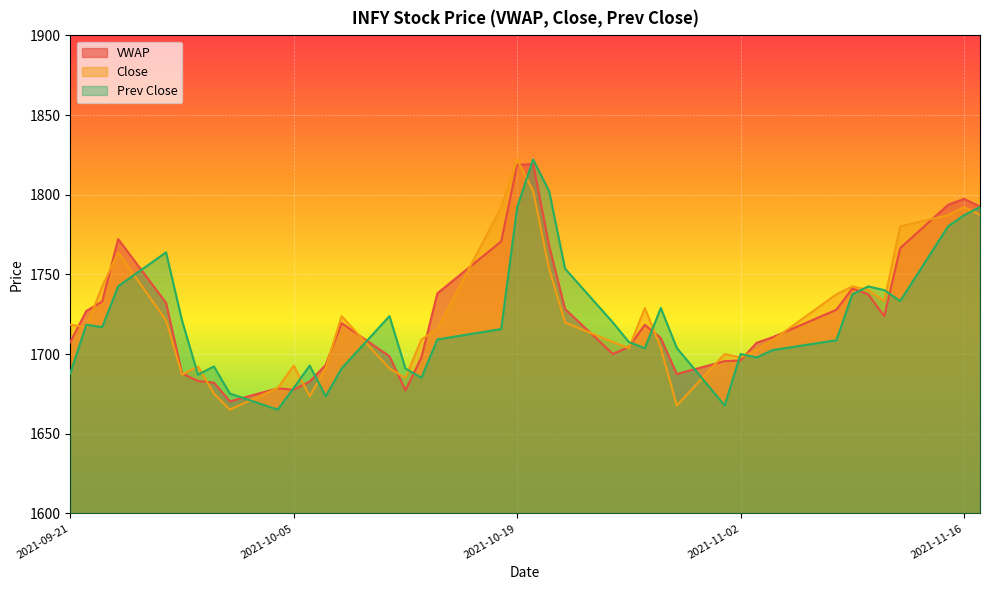

Reading left to right, transcribe all the data shown in this chart.

VWAP: 1707.5	1727.0	1733.0	1772.2	1732.2	1687.9	1683.1	1682.1	1670.3	1678.5	1677.6	1682.8	1693.2	1719.4	1698.6	1677.2	1697.9	1738.1	1770.7	1818.8	1819.2	1768.2	1728.3	1700.0	1704.5	1718.4	1710.1	1687.5	1695.6	1696.0	1707.1	1710.6	1727.8	1741.2	1737.5	1723.8	1766.5	1793.7	1797.4	1792.6
Close: 1718.5	1716.9	1742.5	1763.8	1721.2	1687.1	1692.2	1675.2	1665.2	1678.8	1692.8	1673.5	1691.0	1723.8	1691.0	1685.2	1709.2	1715.8	1792.2	1822.2	1802.3	1753.7	1719.8	1707.5	1703.7	1729.0	1703.9	1667.8	1700.0	1697.9	1702.5	1708.7	1737.5	1742.5	1740.2	1733.3	1780.2	1787.2	1792.3	1787.5
Prev Close: 1687.8	1718.5	1716.9	1742.5	1763.8	1721.2	1687.1	1692.2	1675.2	1665.2	1678.8	1692.8	1673.5	1691.0	1723.8	1691.0	1685.2	1709.2	1715.8	1792.2	1822.2	1802.3	1753.7	1719.8	1707.5	1703.7	1729.0	1703.9	1667.8	1700.0	1697.9	1702.5	1708.7	1737.5	1742.5	1740.2	1733.3	1780.2	1787.2	1792.3